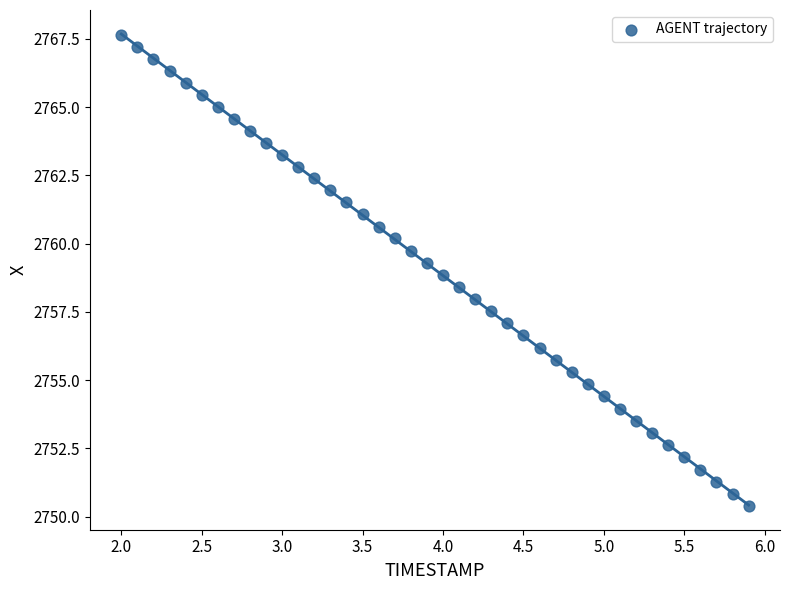

What is the range of X values (max minus min)?

3.9